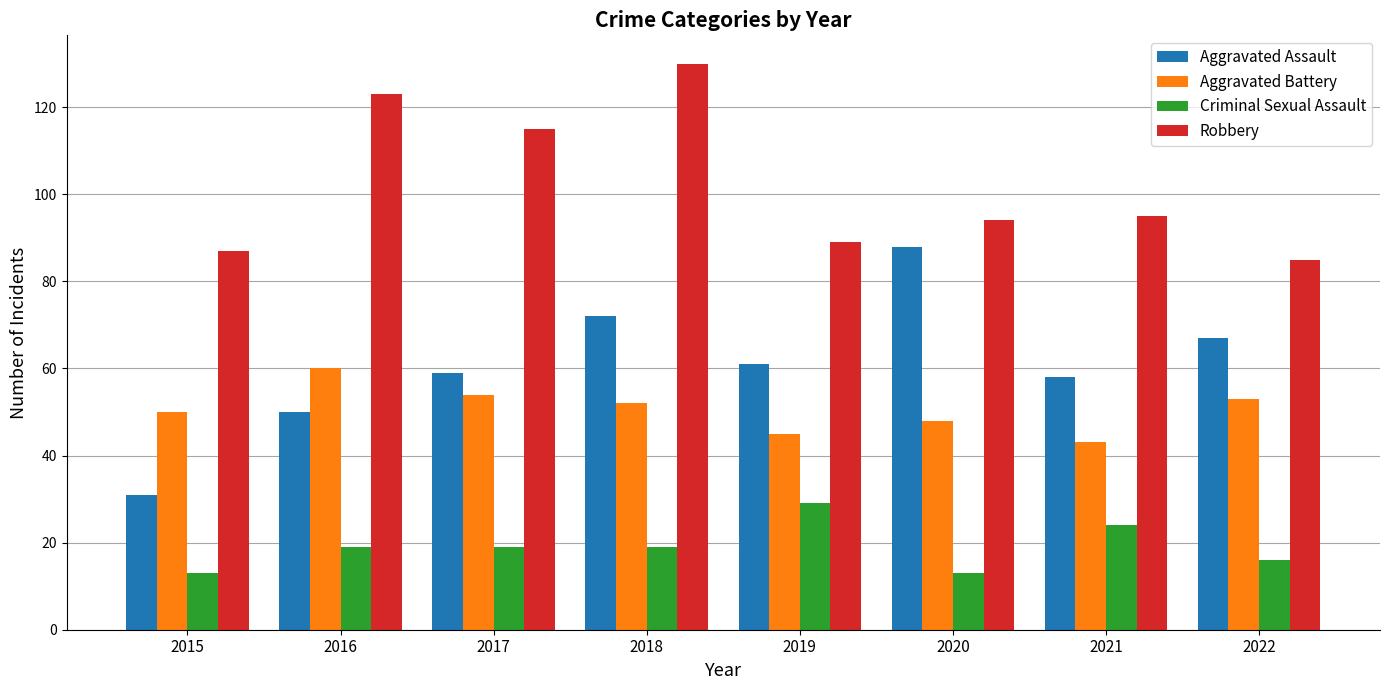

Is the value of Aggravated Battery at 2016 greater than the value of Criminal Sexual Assault at 2016?

Yes